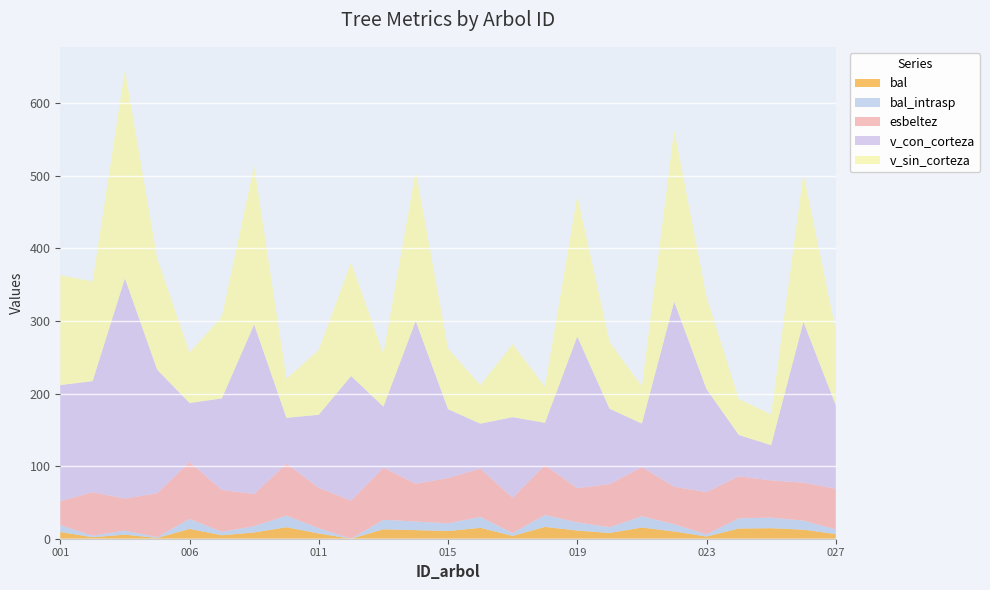

Reading right to left, transcribe all the data shown in this chart.

bal: 6.4	12.4	14.5	14.1	3.0	10.0	15.4	7.9	11.2	16.3	3.9	15.0	10.6	11.9	13.0	0.0	7.2	15.9	8.6	4.8	13.6	1.1	5.6	2.1	9.3
bal_intrasp: 6.4	12.4	14.5	14.1	3.0	10.0	15.4	7.9	11.2	16.3	3.9	15.0	10.6	11.9	13.0	0.0	7.2	15.9	8.6	4.8	13.6	1.1	5.6	2.1	9.3
esbeltez: 56.2	52.4	51.3	58.0	58.2	51.8	67.9	59.4	47.2	69.0	48.5	66.7	62.3	52.1	71.9	52.5	55.7	72.0	44.4	57.7	78.8	60.5	44.2	59.9	33.1
v_con_corteza: 115.0	221.5	48.5	56.9	141.9	255.0	59.7	103.9	208.8	58.1	111.2	61.8	95.0	224.2	83.9	171.6	100.7	62.8	233.4	126.1	81.0	170.2	303.3	153.1	160.0
v_sin_corteza: 102.7	204.0	42.3	49.4	127.4	236.3	51.2	92.0	193.6	49.7	100.4	53.2	83.5	206.7	72.5	156.5	89.5	53.6	218.4	112.7	69.4	153.2	286.7	137.4	151.2